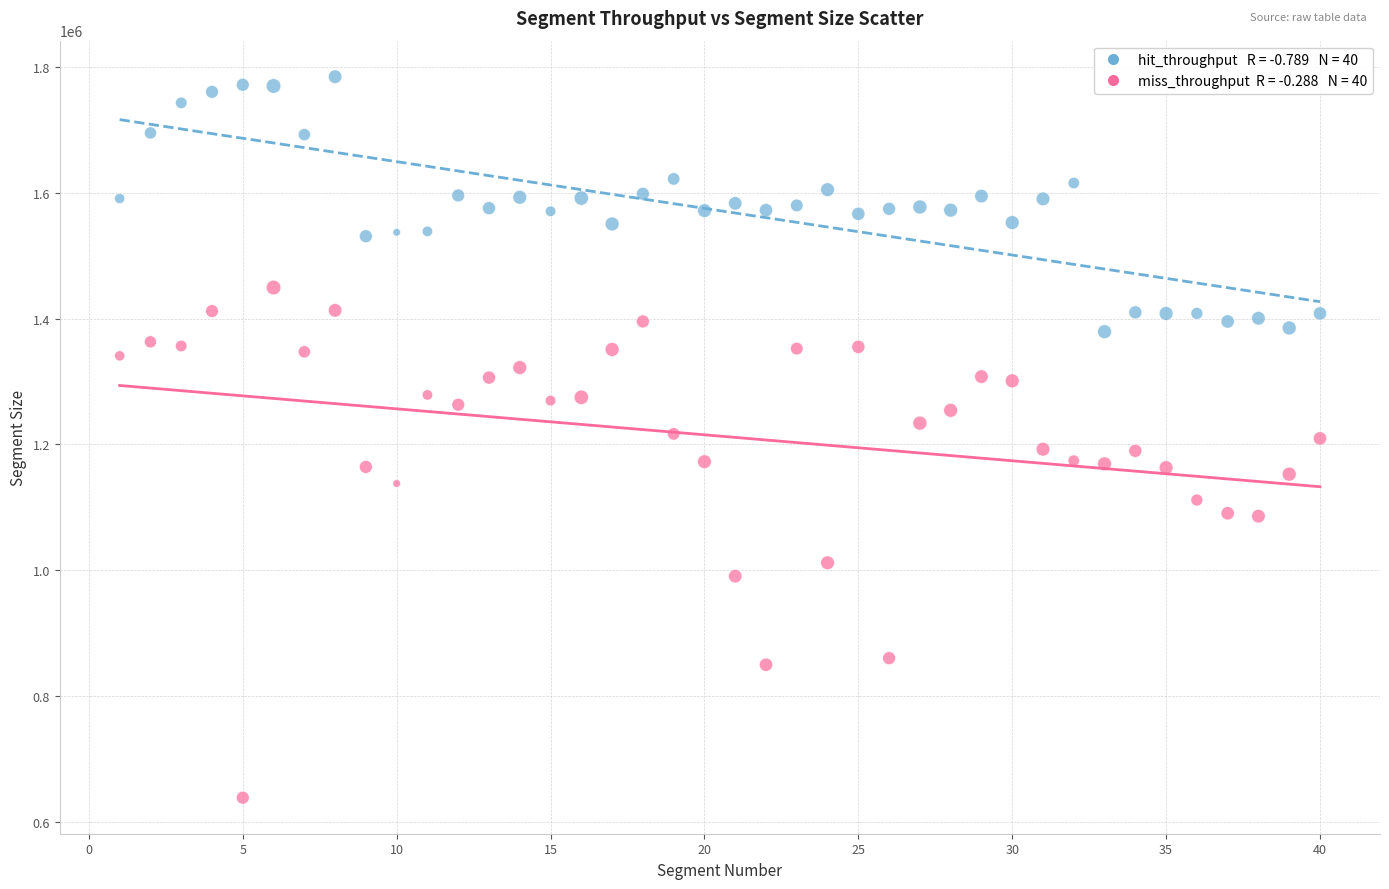

Across all data points, what is the range of Y values (max minus min)?

1146665.0